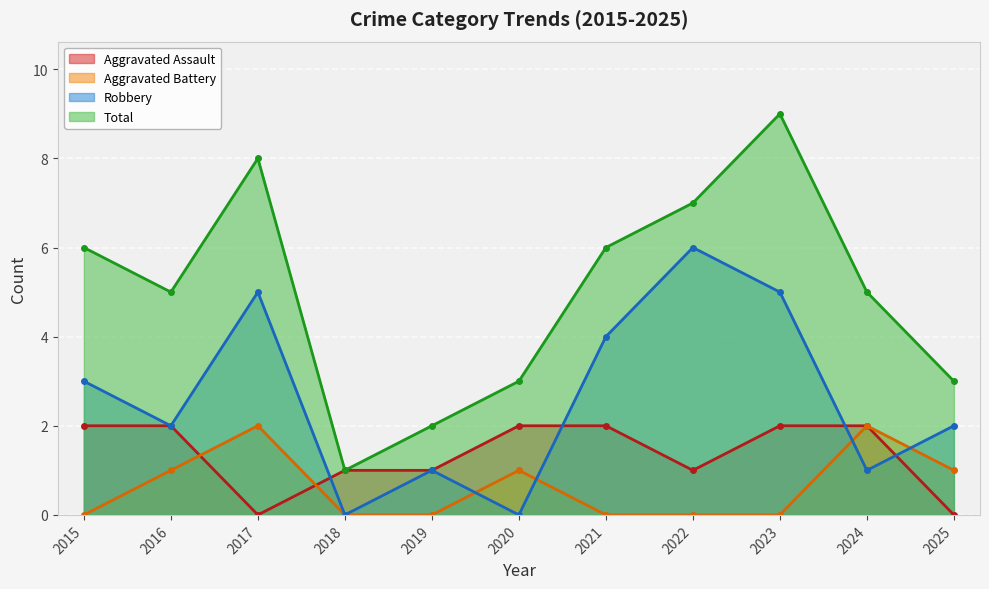

At how many categories does at least one series exceed 0?

11